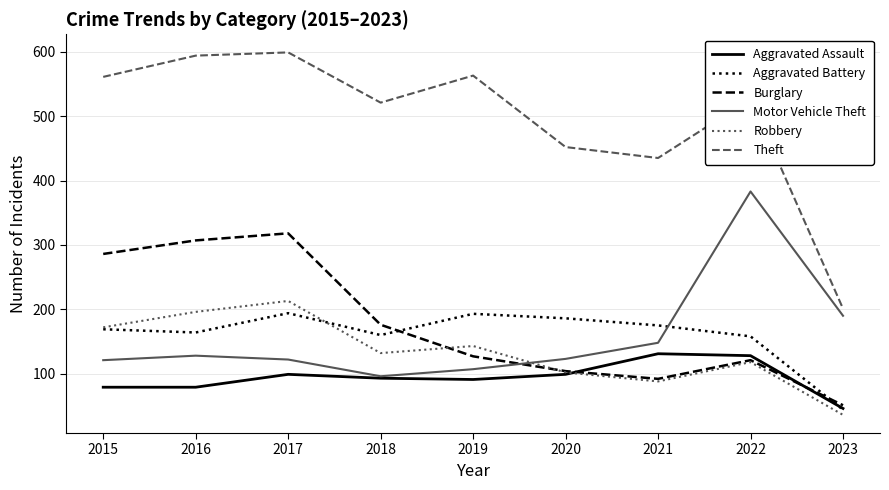

True or false: Theft and Robbery cross at least once.

False